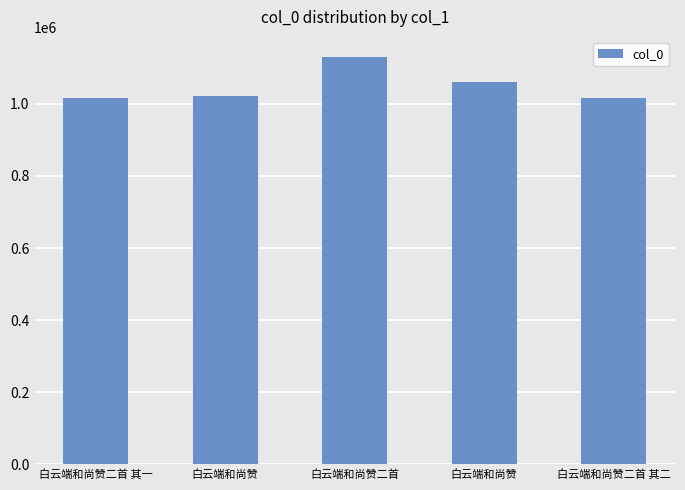

List the labels in order of value, largest first.

白云端和尚赞二首, 白云端和尚赞, 白云端和尚赞, 白云端和尚赞二首 其一, 白云端和尚赞二首 其二